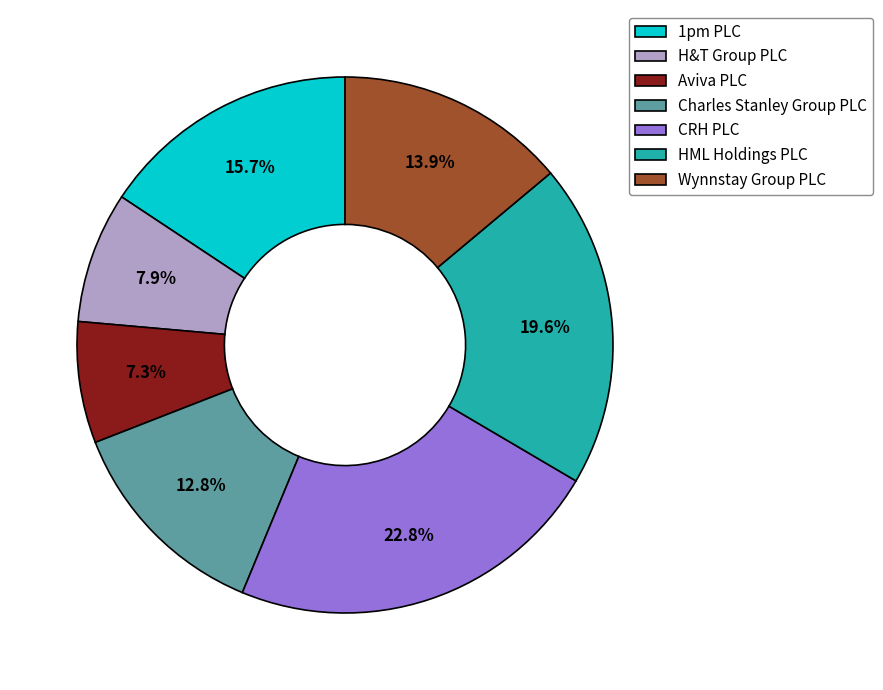

What is the largest slice in the pie chart?

CRH PLC